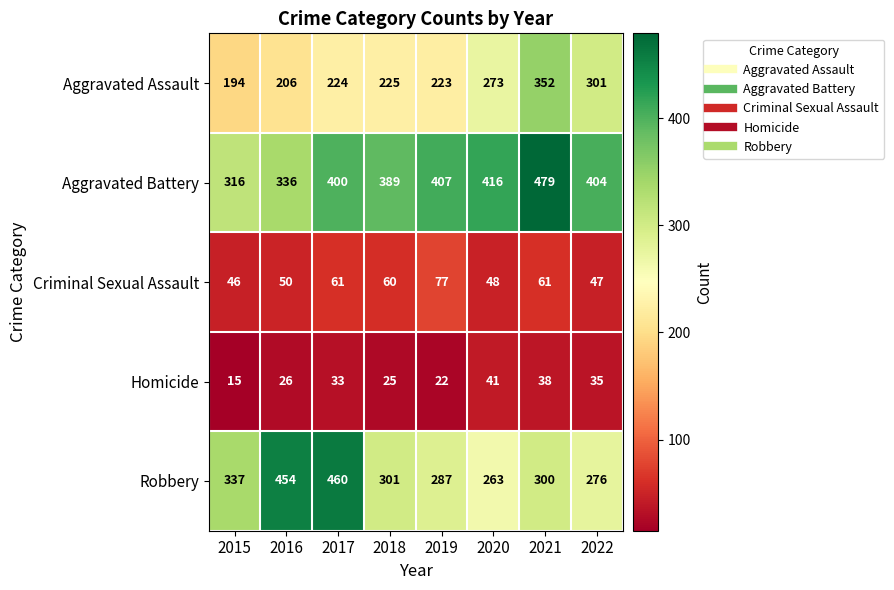

Which category has the highest value in the Aggravated Battery series?

2021